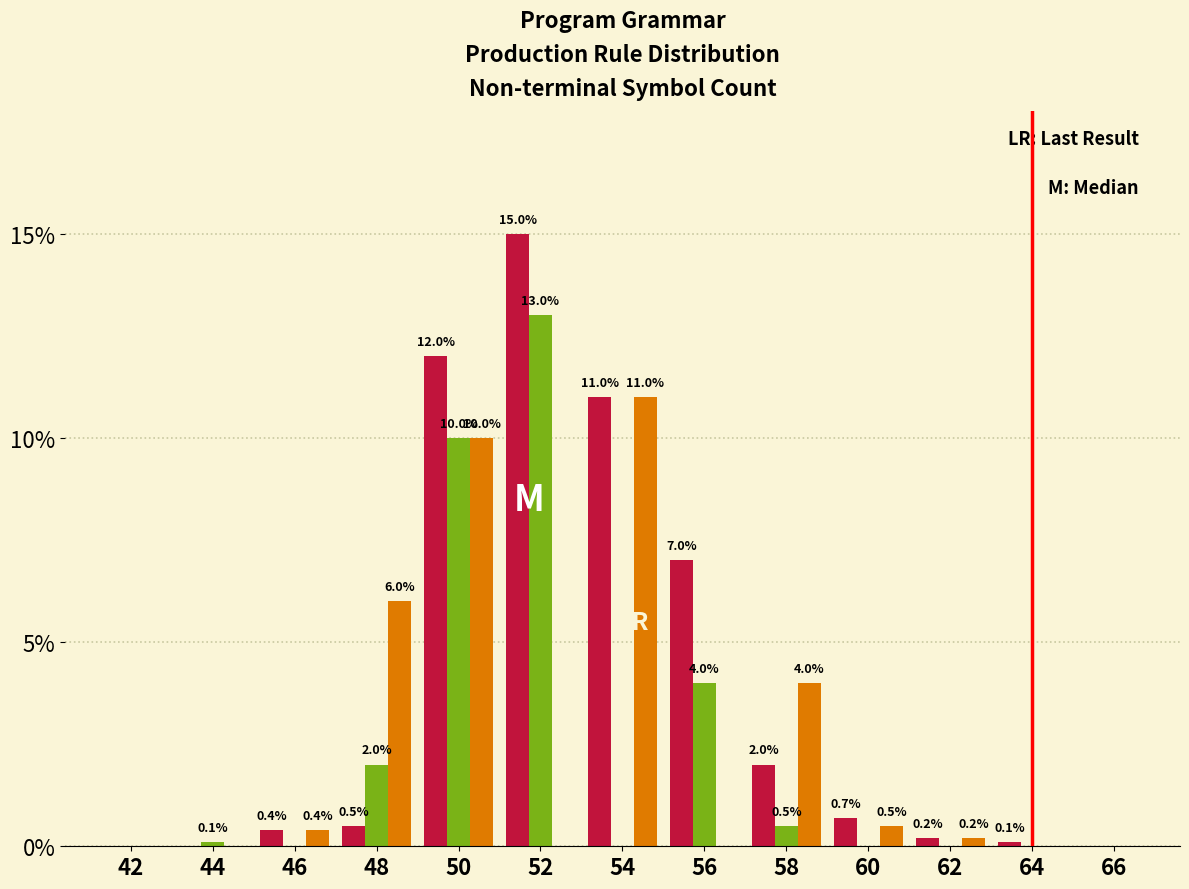

What is the total value across all series at 58?

6.5